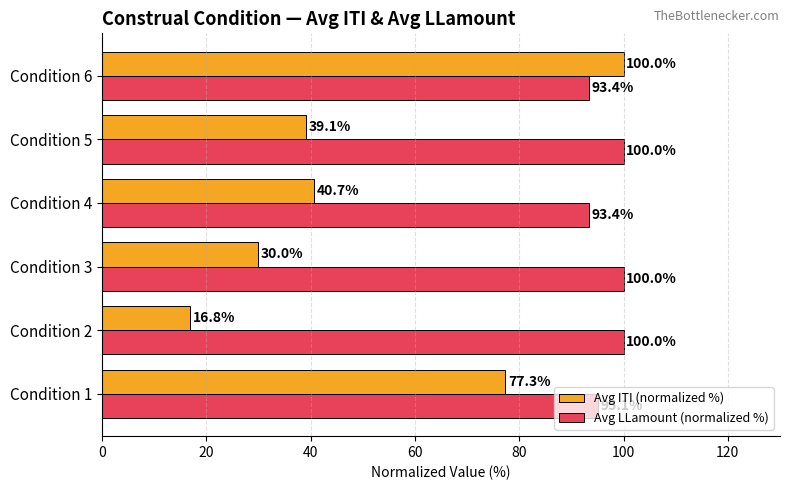

At which category is the sum across all series the highest?

Condition 6